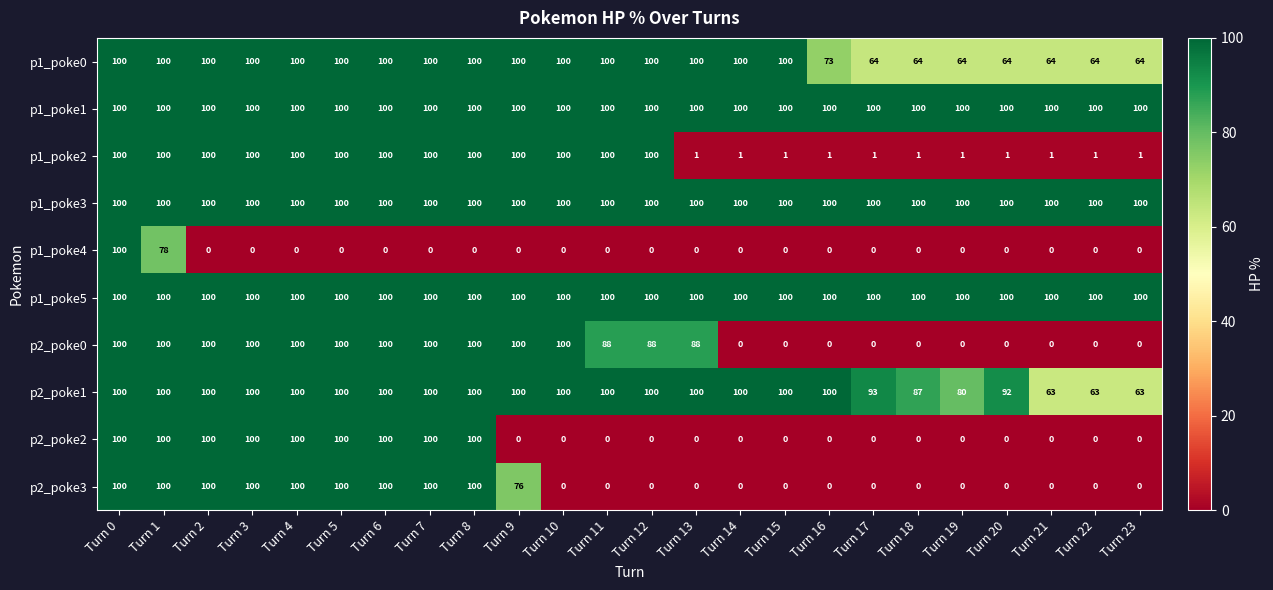

What is the difference between the highest and lowest values at Turn 16?

100